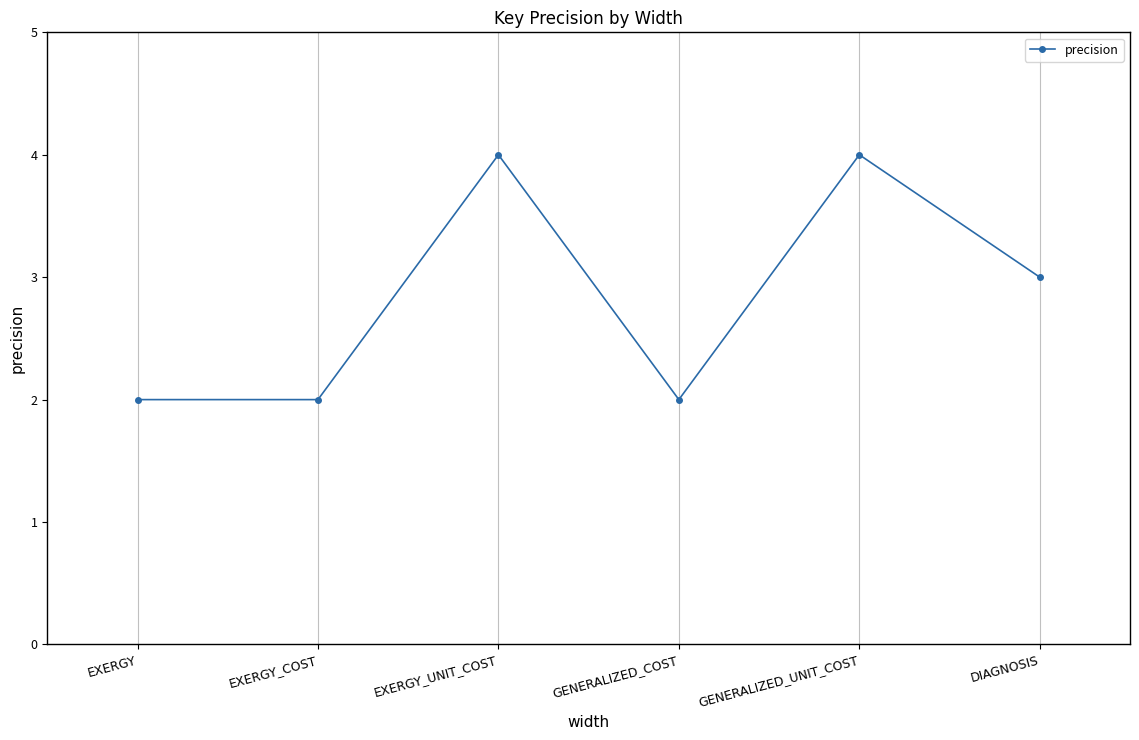

The value at GENERALIZED_UNIT_COST is 6. True or false?

False